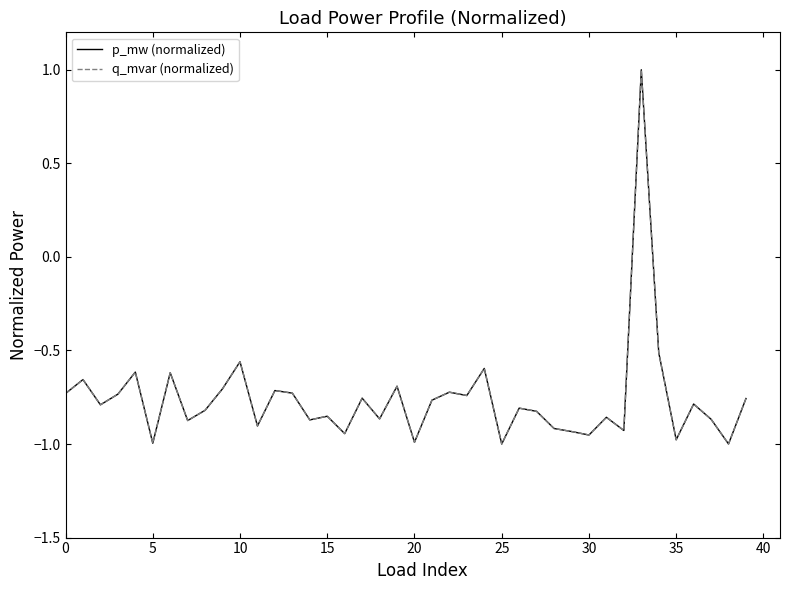

At which label is q_mvar (normalized) closest to 0?

34